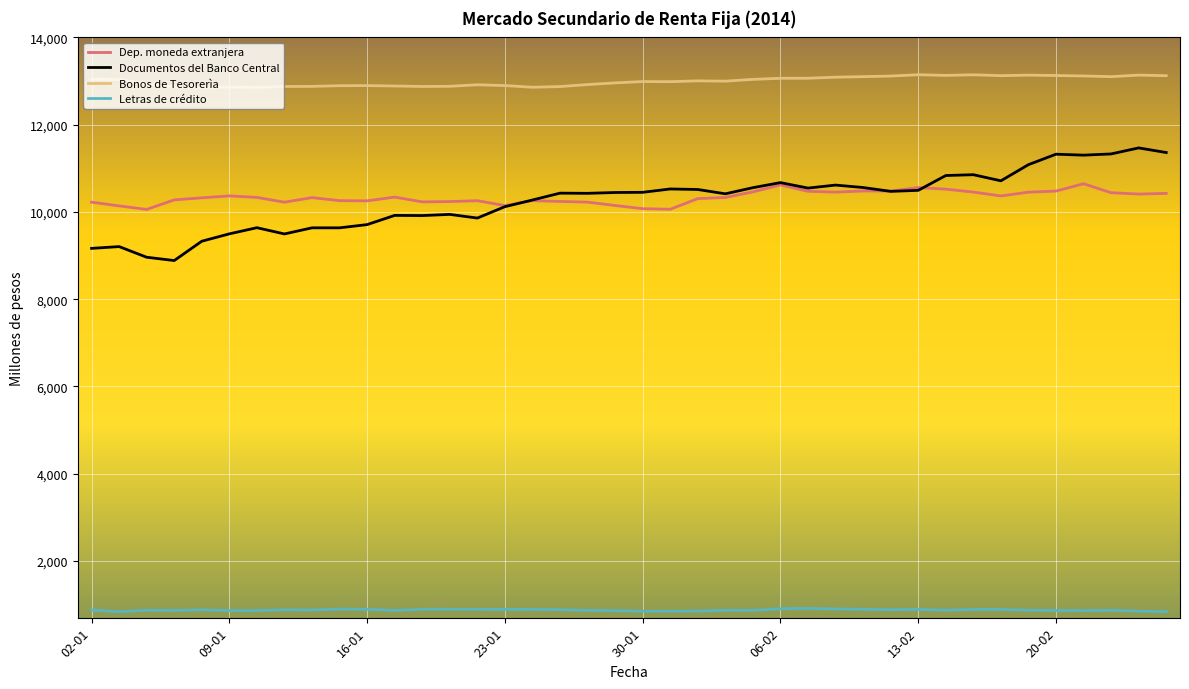

True or false: Letras de crédito and Dep. moneda extranjera cross at least once.

False